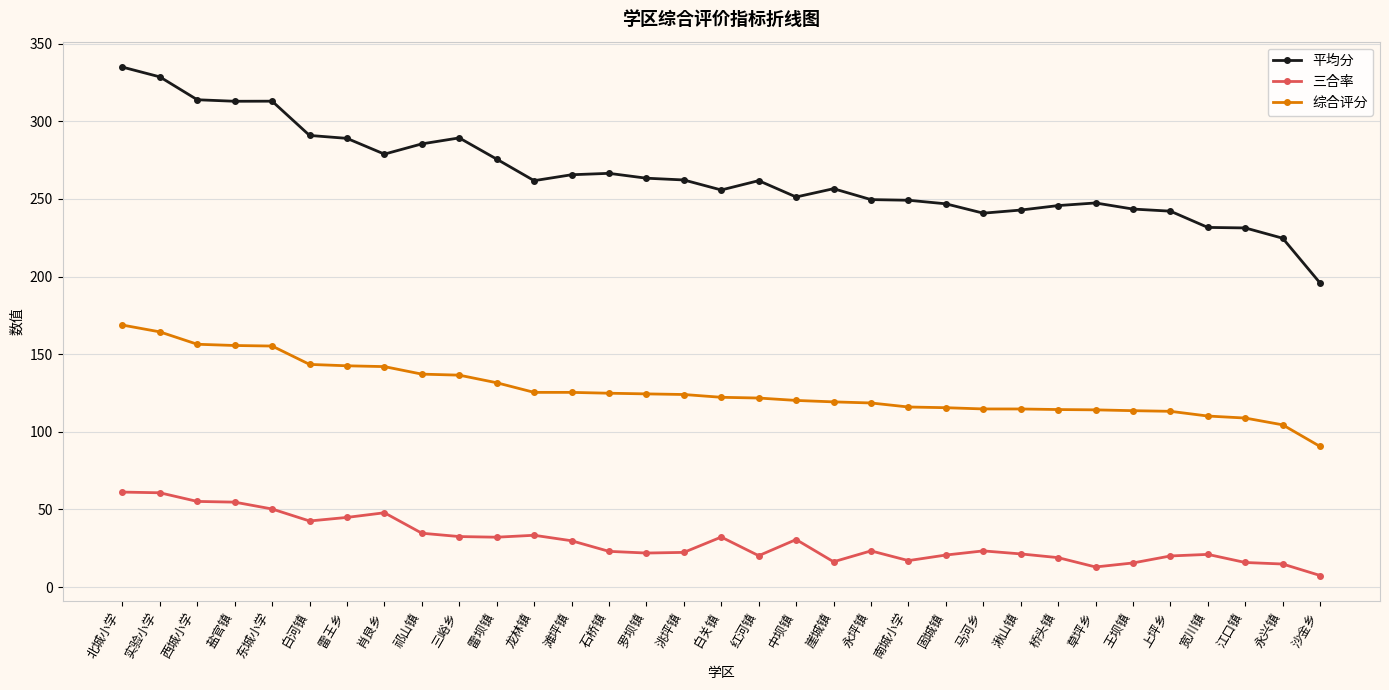

True or false: 三合率 has more than 2 interior local peaks.

True